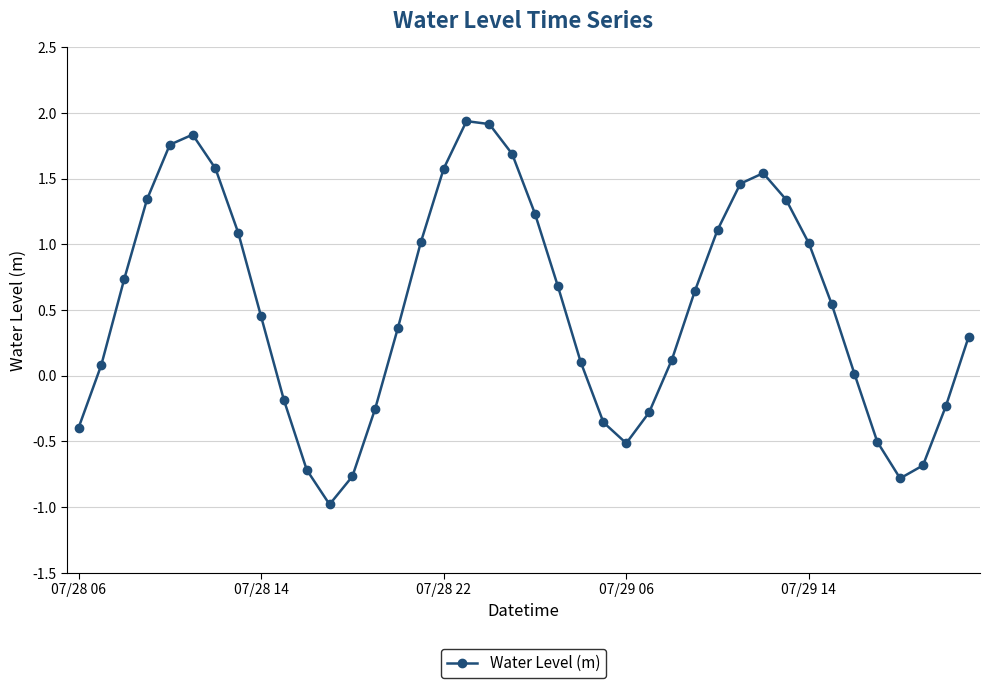

Does the chart display data point markers on the line(s)?

Yes